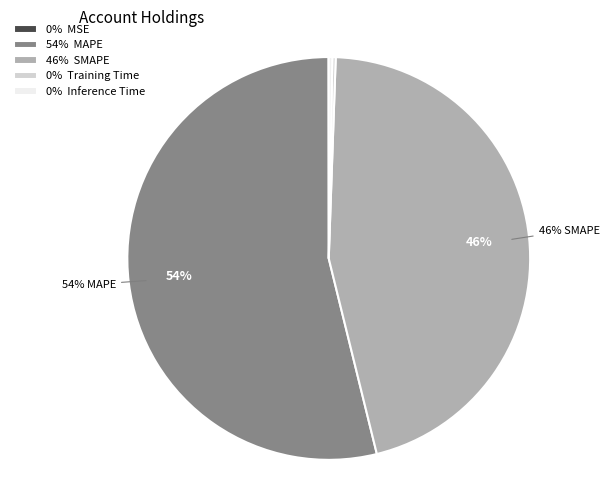

To the nearest percent, what is the average slice percentage?

20%